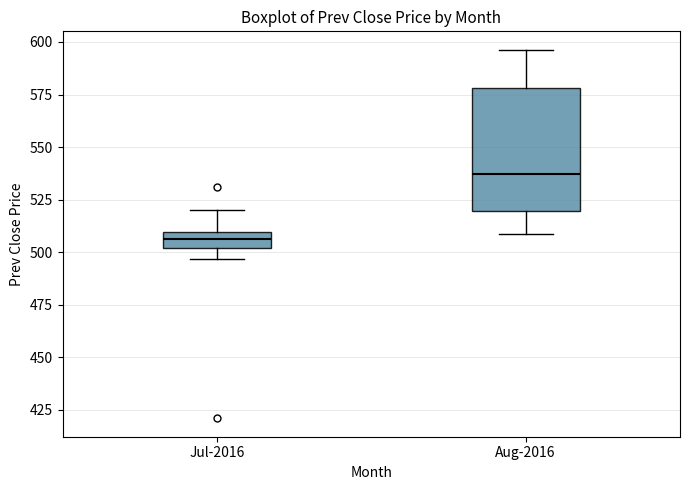

Reading left to right, transcribe this box plot: for each box, give where its median line is, the range the box spans, and where its two whiskers end, as read against the y-axis. The values are not printed on the chart, so give them approximately, as read against the axis.

Jul-2016: median 505, box 500 to 510, whiskers 495 to 520
Aug-2016: median 535, box 520 to 580, whiskers 510 to 595